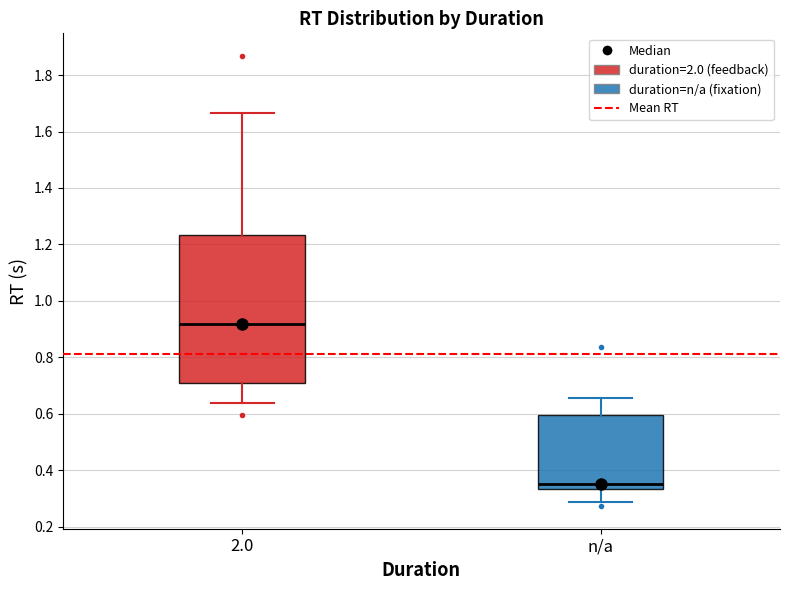

Reading left to right, transcribe this box plot: for each box, give where its median line is, the range the box spans, and where its two whiskers end, as read against the y-axis. The values are not printed on the chart, so give them approximately, as read against the axis.

2.0: median 0.92, box 0.70 to 1.24, whiskers 0.64 to 1.66
n/a: median 0.36, box 0.34 to 0.60, whiskers 0.28 to 0.66